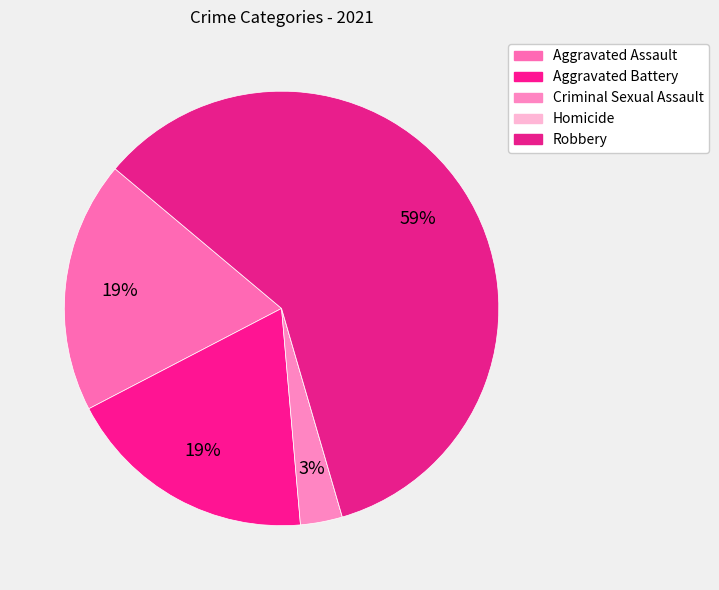

Is there any slice that represents more than half of the pie?

Yes